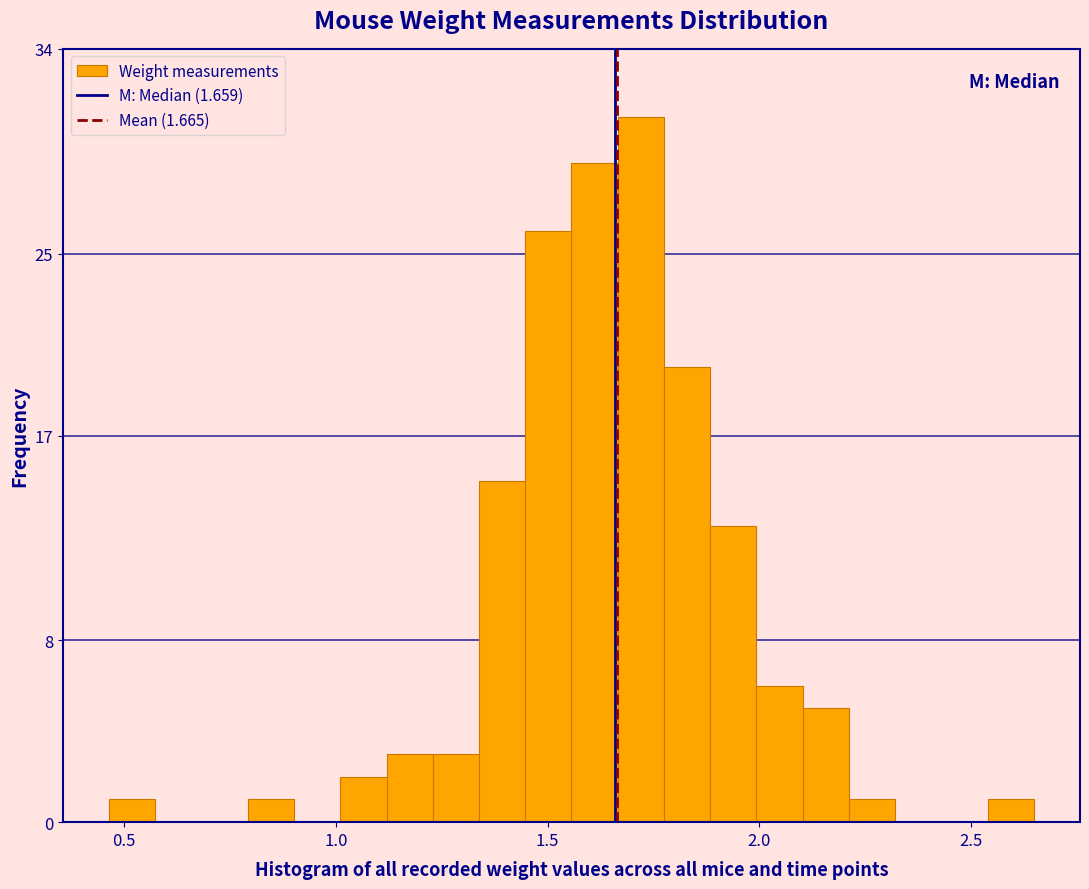

Around what value on the x-axis is the tallest bar? Give the approximate position of its centre, as read against the axis.

1.70